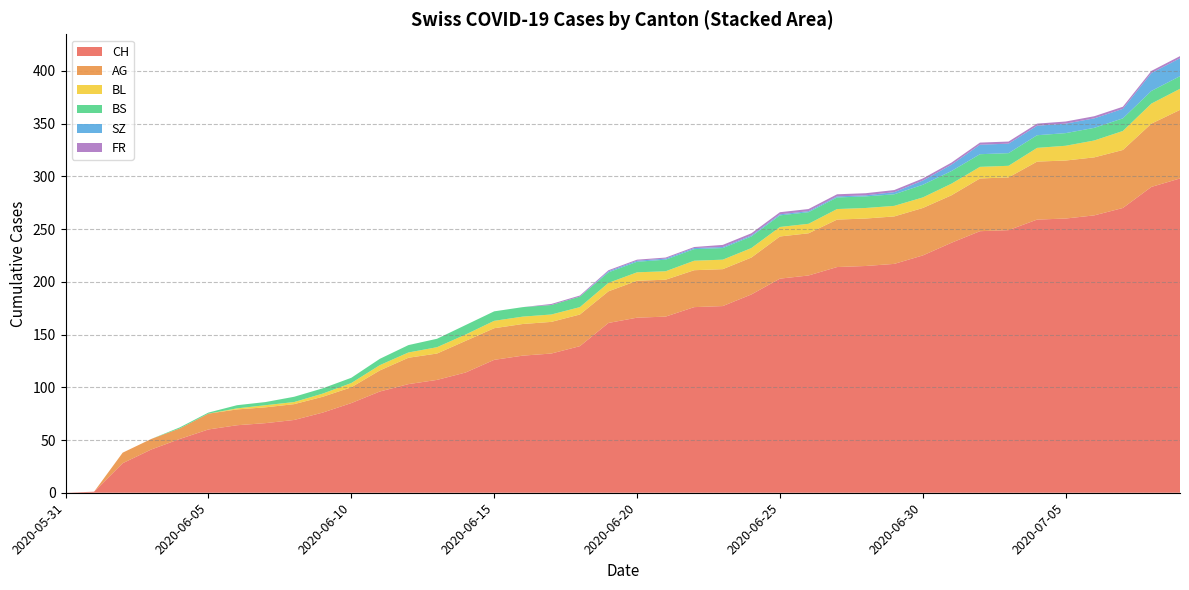

Reading left to right, what are all the values shown in this chart?

CH: 2020-05-31=0	2020-06-01=1	2020-06-02=28	2020-06-03=41	2020-06-04=51	2020-06-05=60	2020-06-06=64	2020-06-07=66	2020-06-08=69	2020-06-09=76	2020-06-10=85	2020-06-11=96	2020-06-12=103	2020-06-13=107	2020-06-14=114	2020-06-15=126	2020-06-16=130	2020-06-17=132	2020-06-18=139	2020-06-19=161	2020-06-20=166	2020-06-21=167	2020-06-22=176	2020-06-23=177	2020-06-24=188	2020-06-25=203	2020-06-26=206	2020-06-27=214	2020-06-28=215	2020-06-29=217	2020-06-30=225	2020-07-01=237	2020-07-02=248	2020-07-03=249	2020-07-04=259	2020-07-05=260	2020-07-06=263	2020-07-07=270	2020-07-08=290	2020-07-09=298
AG: 2020-05-31=0	2020-06-01=0	2020-06-02=10	2020-06-03=10	2020-06-04=10	2020-06-05=15	2020-06-06=15	2020-06-07=15	2020-06-08=15	2020-06-09=15	2020-06-10=15	2020-06-11=20	2020-06-12=25	2020-06-13=25	2020-06-14=30	2020-06-15=30	2020-06-16=30	2020-06-17=30	2020-06-18=30	2020-06-19=30	2020-06-20=35	2020-06-21=35	2020-06-22=35	2020-06-23=35	2020-06-24=35	2020-06-25=40	2020-06-26=40	2020-06-27=45	2020-06-28=45	2020-06-29=45	2020-06-30=45	2020-07-01=45	2020-07-02=50	2020-07-03=50	2020-07-04=55	2020-07-05=55	2020-07-06=55	2020-07-07=55	2020-07-08=60	2020-07-09=65
BL: 2020-05-31=0	2020-06-01=0	2020-06-02=0	2020-06-03=0	2020-06-04=0	2020-06-05=0	2020-06-06=1	2020-06-07=2	2020-06-08=2	2020-06-09=3	2020-06-10=4	2020-06-11=5	2020-06-12=5	2020-06-13=6	2020-06-14=6	2020-06-15=7	2020-06-16=7	2020-06-17=7	2020-06-18=7	2020-06-19=8	2020-06-20=8	2020-06-21=8	2020-06-22=9	2020-06-23=9	2020-06-24=9	2020-06-25=9	2020-06-26=9	2020-06-27=10	2020-06-28=10	2020-06-29=10	2020-06-30=10	2020-07-01=11	2020-07-02=11	2020-07-03=11	2020-07-04=13	2020-07-05=14	2020-07-06=16	2020-07-07=18	2020-07-08=19	2020-07-09=20
BS: 2020-05-31=0	2020-06-01=0	2020-06-02=0	2020-06-03=0	2020-06-04=1	2020-06-05=1	2020-06-06=3	2020-06-07=3	2020-06-08=5	2020-06-09=5	2020-06-10=5	2020-06-11=6	2020-06-12=7	2020-06-13=8	2020-06-14=9	2020-06-15=9	2020-06-16=9	2020-06-17=9	2020-06-18=10	2020-06-19=10	2020-06-20=10	2020-06-21=11	2020-06-22=11	2020-06-23=11	2020-06-24=11	2020-06-25=11	2020-06-26=11	2020-06-27=11	2020-06-28=11	2020-06-29=11	2020-06-30=12	2020-07-01=12	2020-07-02=12	2020-07-03=12	2020-07-04=12	2020-07-05=12	2020-07-06=12	2020-07-07=12	2020-07-08=12	2020-07-09=12
SZ: 2020-05-31=0	2020-06-01=0	2020-06-02=0	2020-06-03=0	2020-06-04=0	2020-06-05=0	2020-06-06=0	2020-06-07=0	2020-06-08=0	2020-06-09=0	2020-06-10=0	2020-06-11=0	2020-06-12=0	2020-06-13=0	2020-06-14=0	2020-06-15=0	2020-06-16=0	2020-06-17=0	2020-06-18=0	2020-06-19=1	2020-06-20=1	2020-06-21=1	2020-06-22=1	2020-06-23=1	2020-06-24=1	2020-06-25=1	2020-06-26=1	2020-06-27=1	2020-06-28=1	2020-06-29=2	2020-06-30=4	2020-07-01=6	2020-07-02=9	2020-07-03=9	2020-07-04=9	2020-07-05=9	2020-07-06=9	2020-07-07=9	2020-07-08=17	2020-07-09=17
FR: 2020-05-31=0	2020-06-01=0	2020-06-02=0	2020-06-03=0	2020-06-04=0	2020-06-05=0	2020-06-06=0	2020-06-07=0	2020-06-08=0	2020-06-09=0	2020-06-10=0	2020-06-11=0	2020-06-12=0	2020-06-13=0	2020-06-14=0	2020-06-15=0	2020-06-16=0	2020-06-17=1	2020-06-18=1	2020-06-19=1	2020-06-20=1	2020-06-21=1	2020-06-22=1	2020-06-23=2	2020-06-24=2	2020-06-25=2	2020-06-26=2	2020-06-27=2	2020-06-28=2	2020-06-29=2	2020-06-30=2	2020-07-01=2	2020-07-02=2	2020-07-03=2	2020-07-04=2	2020-07-05=2	2020-07-06=2	2020-07-07=2	2020-07-08=2	2020-07-09=2